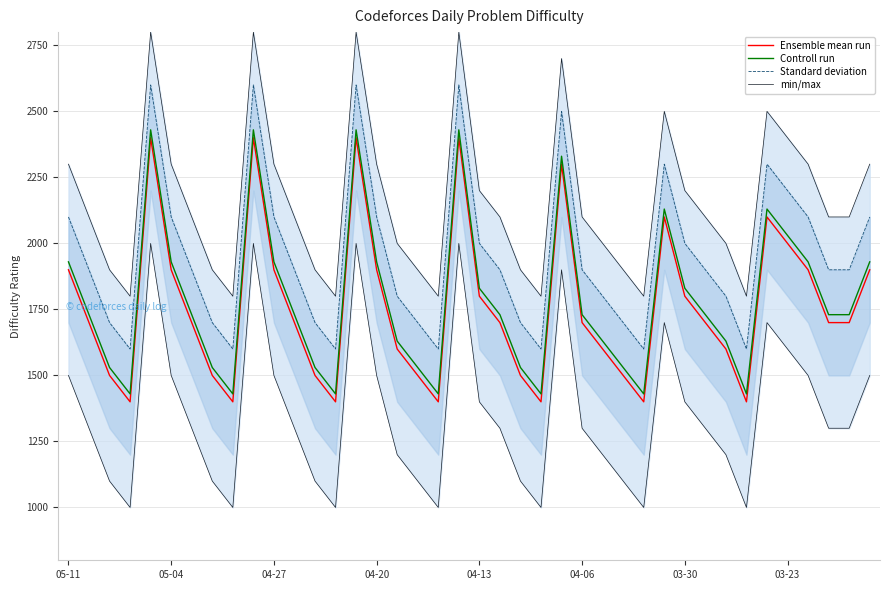

How many Standard deviation values are between 1700 and 2100?

25